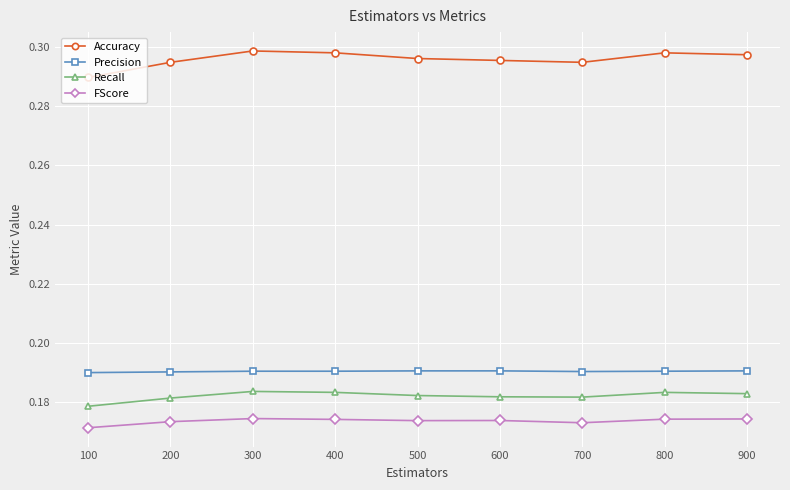

Is the value of Precision at 400 greater than the value of Accuracy at 200?

No